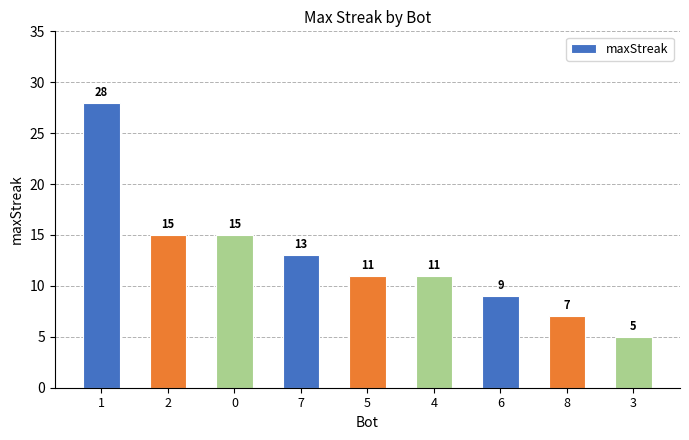

The chart shows a value of 11 at 4. True or false?

True